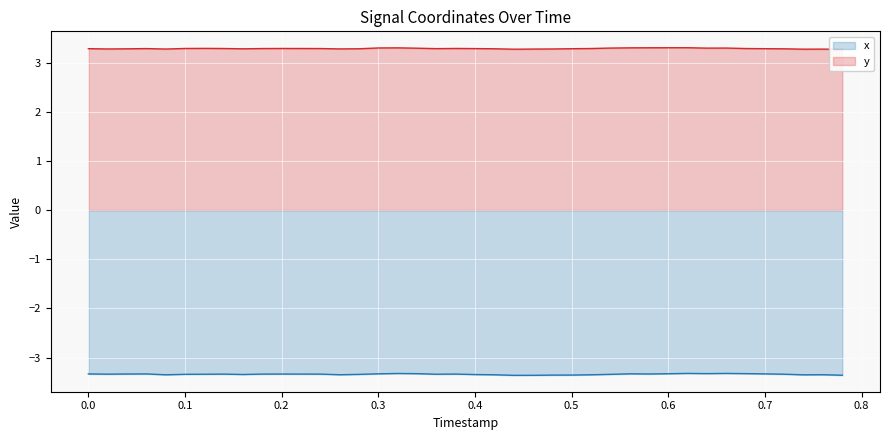

True or false: y and x intersect in this chart.

False